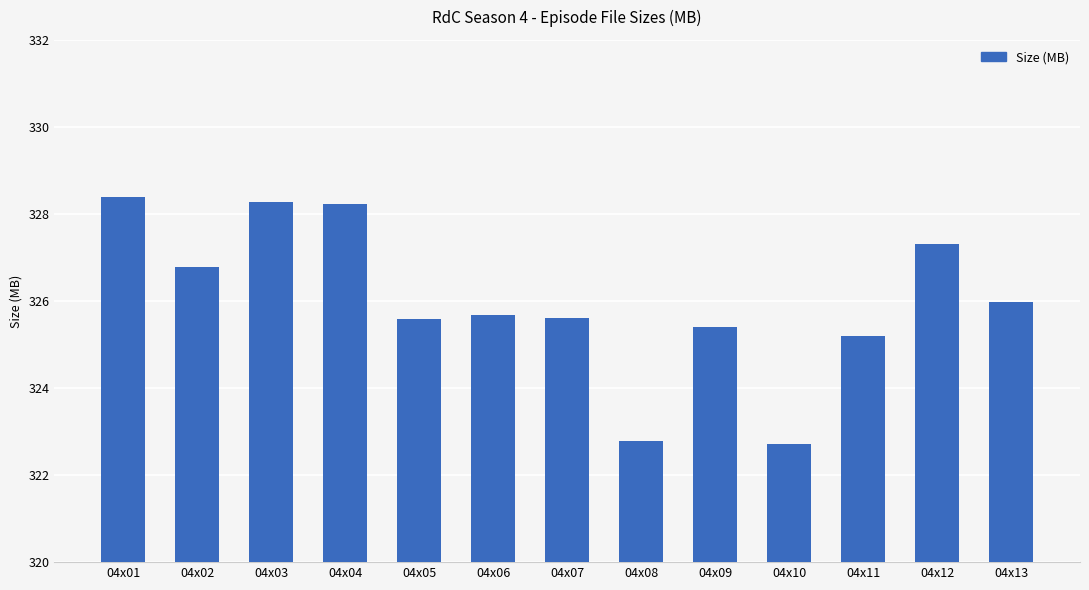

What is the change in value from 04x01 to 04x04?

-0.2